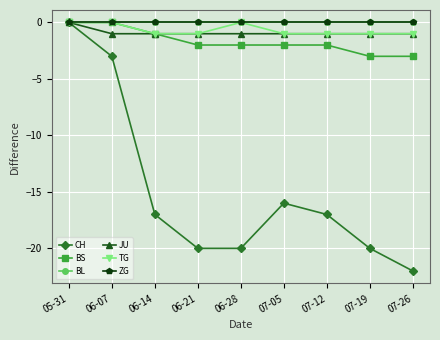

Is this an area chart (filled region under the line)?

No